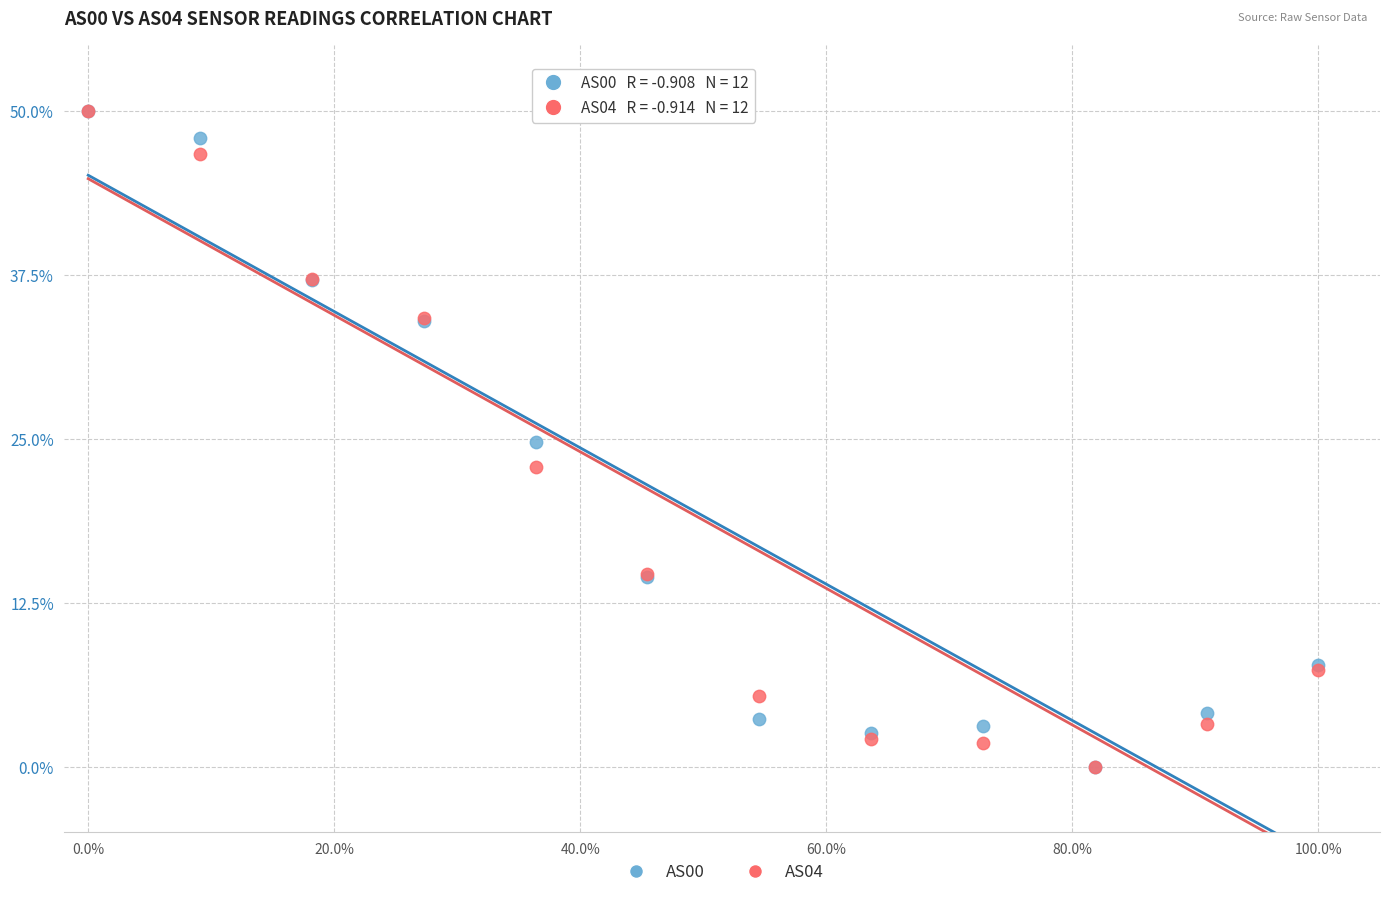

What are all the series names shown in the legend?

AS00, AS04